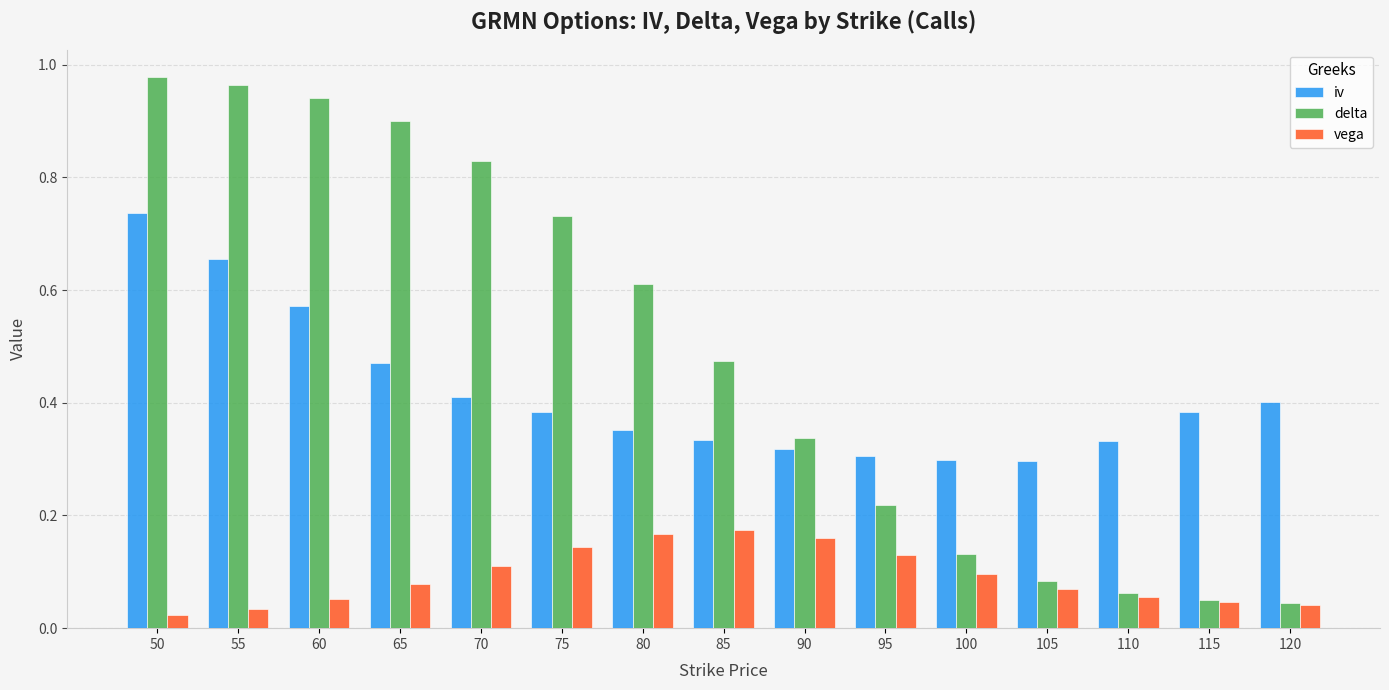

At how many categories does at least one series exceed 0?

15